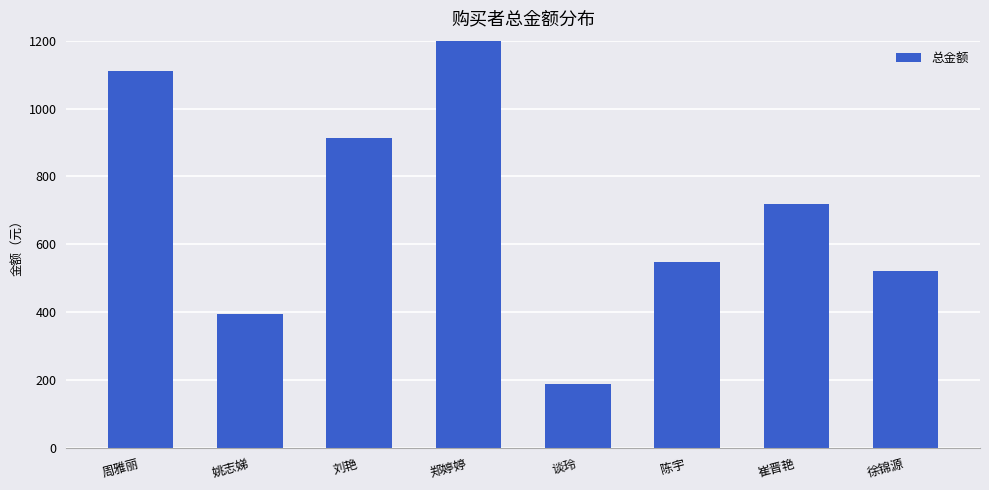

What is the minimum value shown in the chart?

190.0